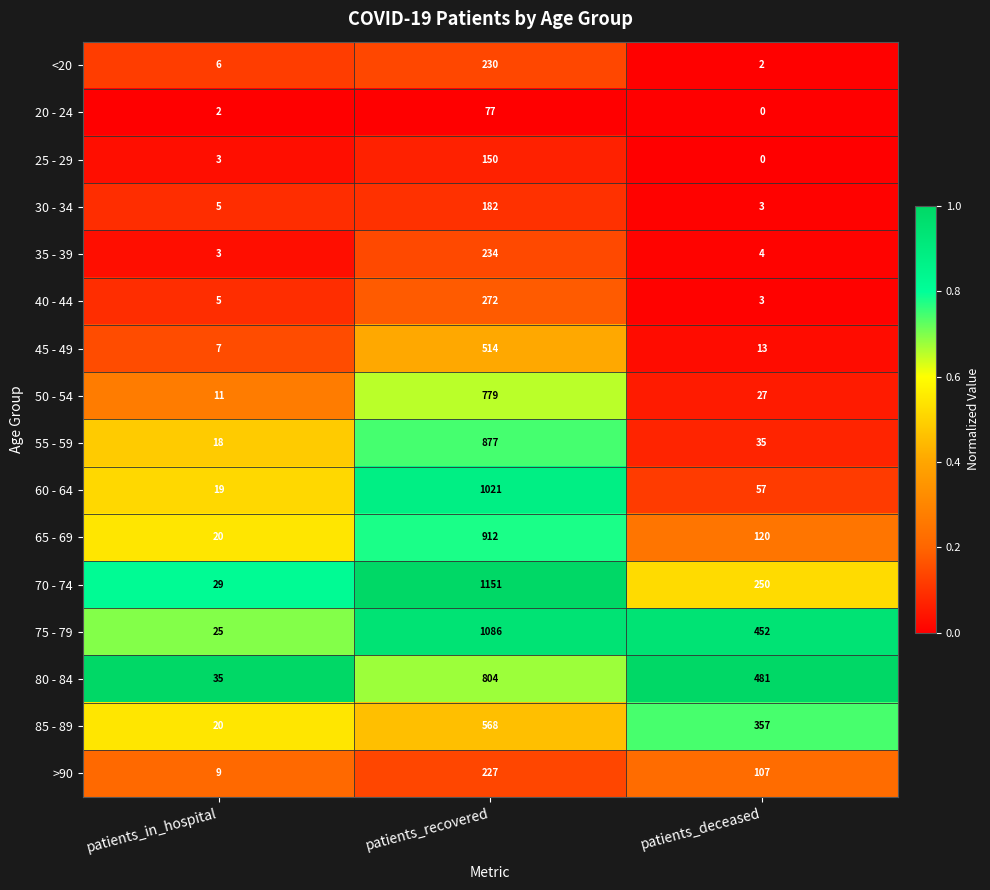

Rank the series by their maximum value, from lowest to highest.

20 - 24, 25 - 29, 30 - 34, >90, <20, 35 - 39, 40 - 44, 45 - 49, 85 - 89, 50 - 54, 80 - 84, 55 - 59, 65 - 69, 60 - 64, 75 - 79, 70 - 74